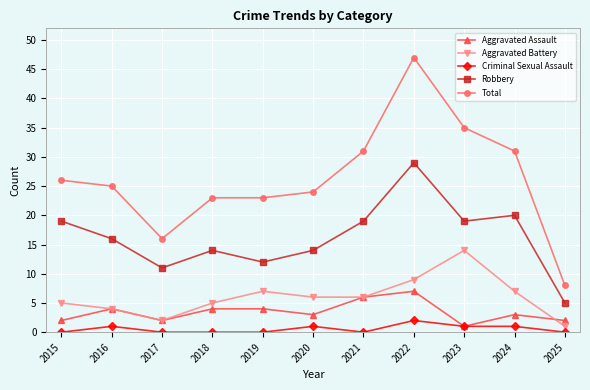

What are all the series names shown in the legend?

Aggravated Assault, Aggravated Battery, Criminal Sexual Assault, Robbery, Total